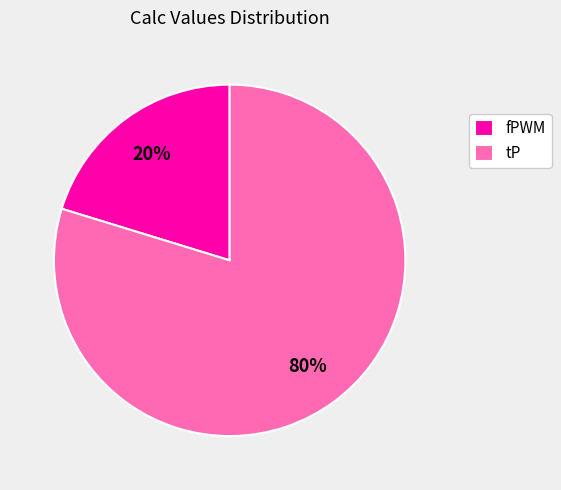

How many slices are in this pie chart?

2